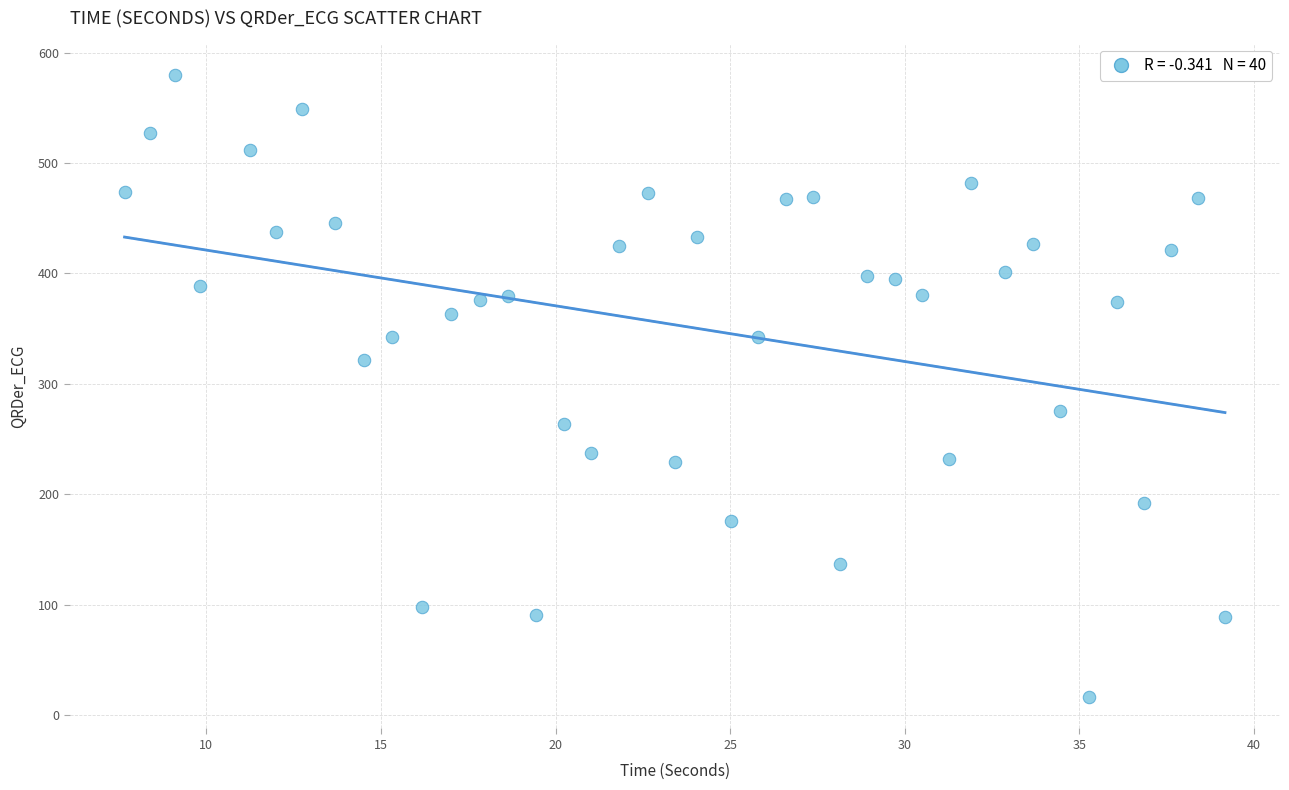

What is the range of Y values (max minus min)?

563.6